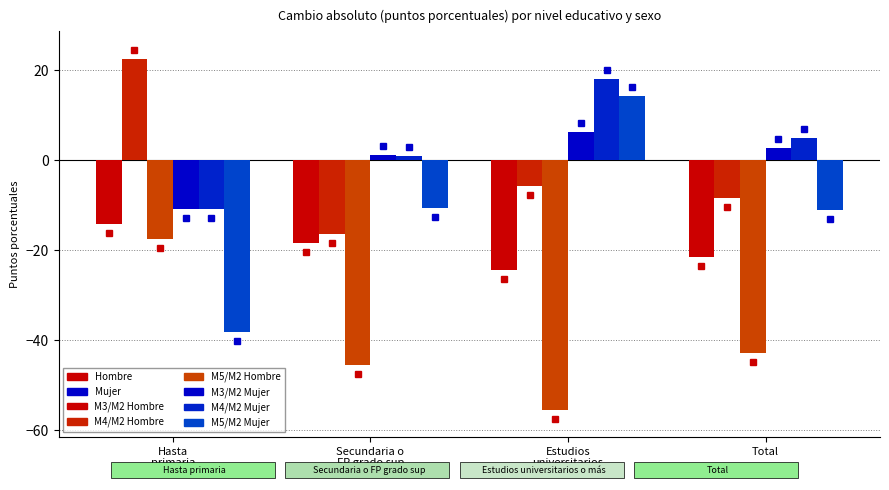

What is the minimum value shown in the chart?

-55.4